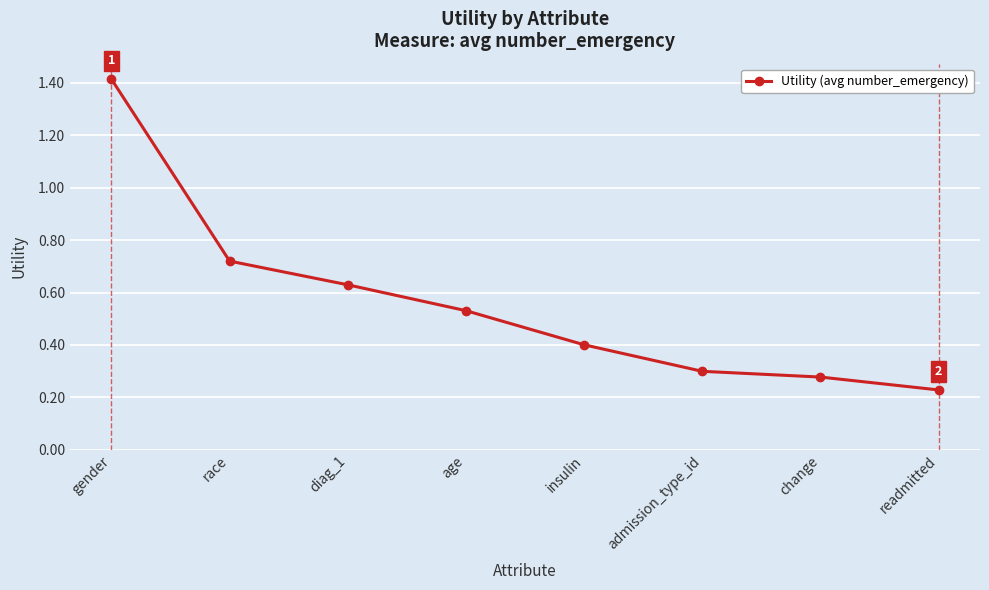

How many lines are shown in the chart?

1